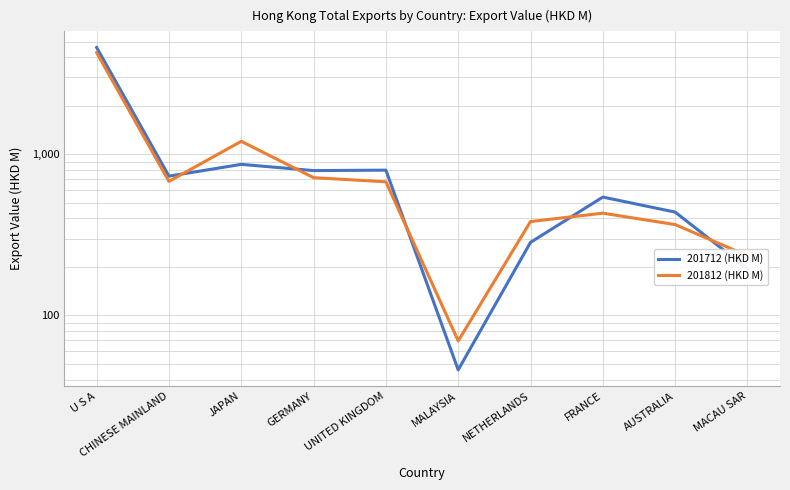

What is the label of the 1st point from the right?

MACAU SAR